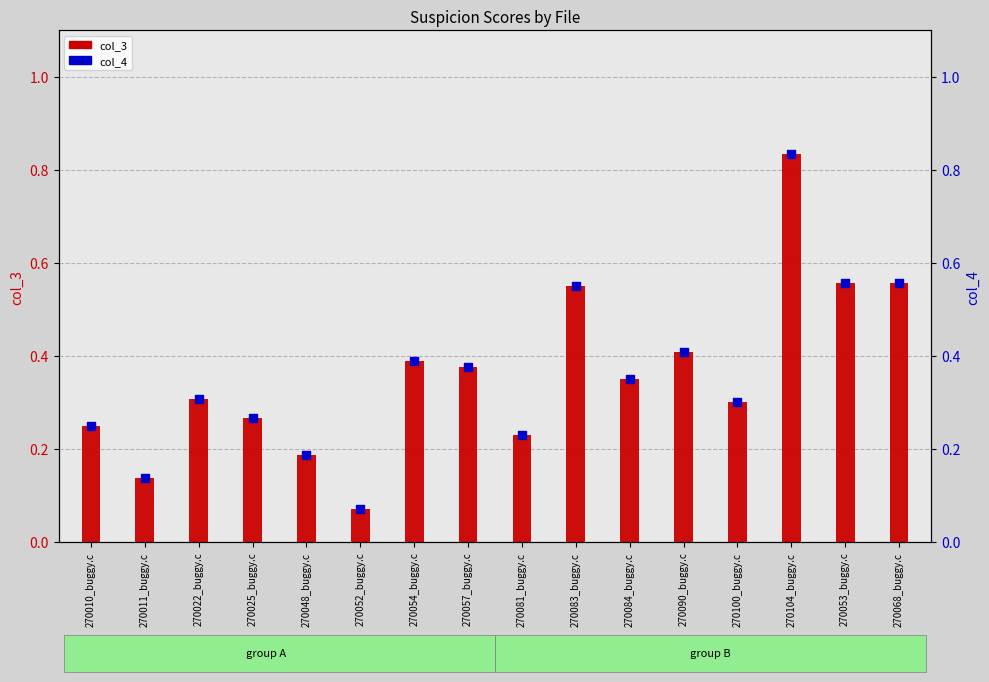

Which series has the largest total across all categories?

col_3